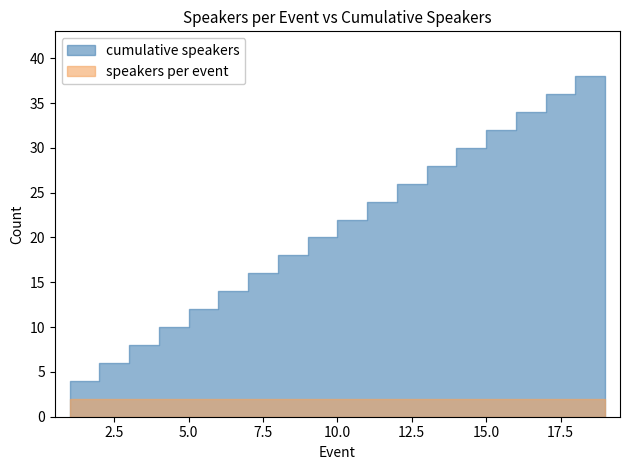

Rank the series by their maximum value, from highest to lowest.

cumulative speakers, speakers per event